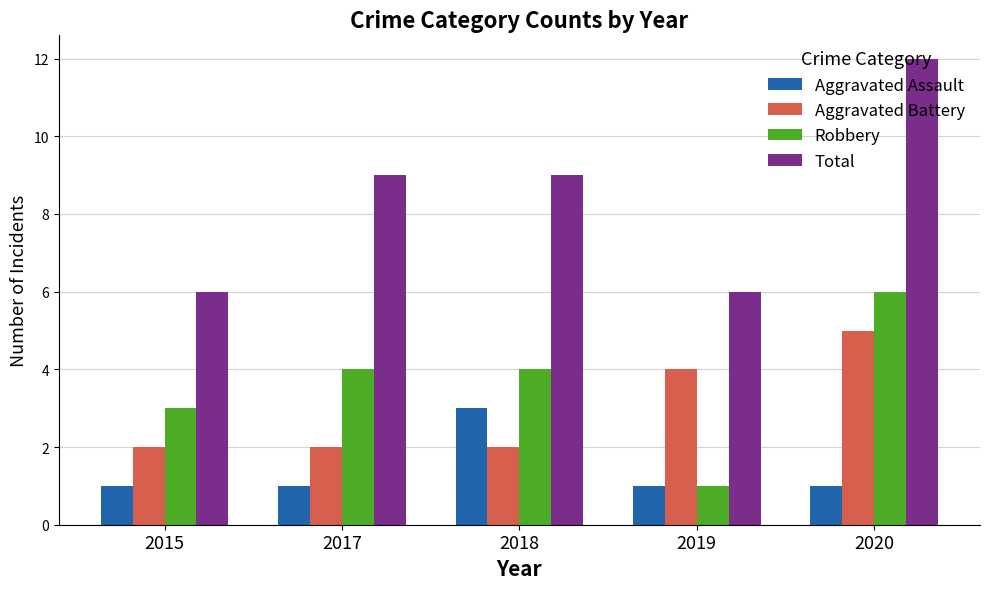

How many data points in Total are less than 9?

2